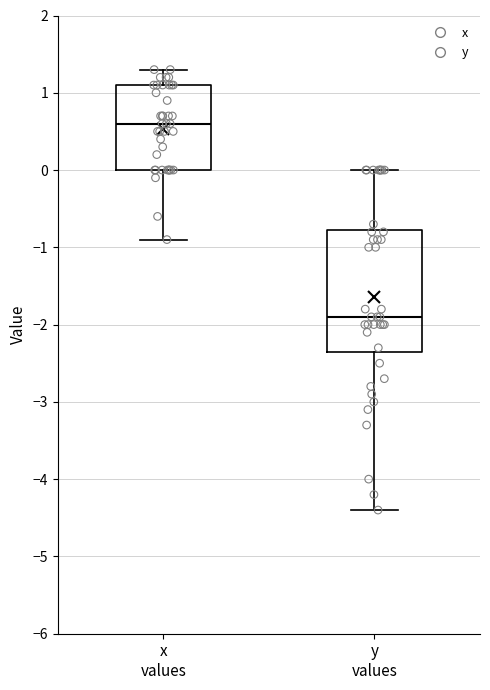

Comparing the boxes themselves (not the whiskers), which one is the tallest?

y values